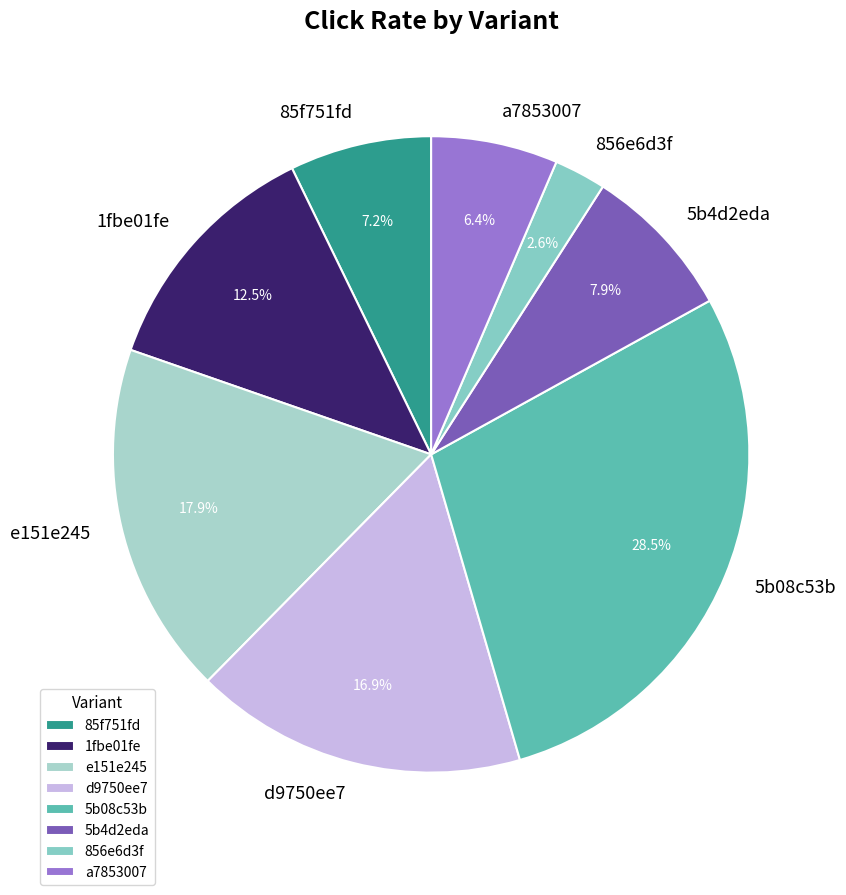

To the nearest percent, what portion does e151e245 represent?

18%